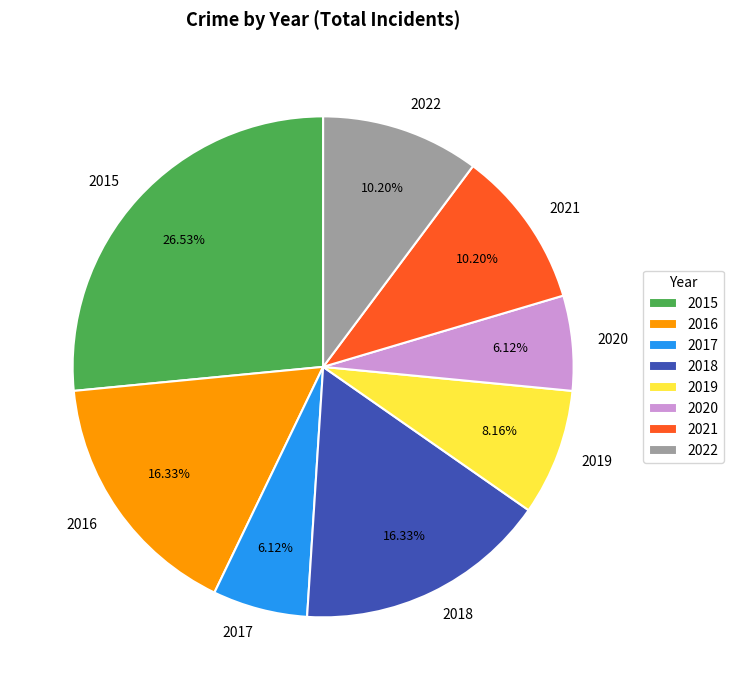

Does any single category account for the majority?

No